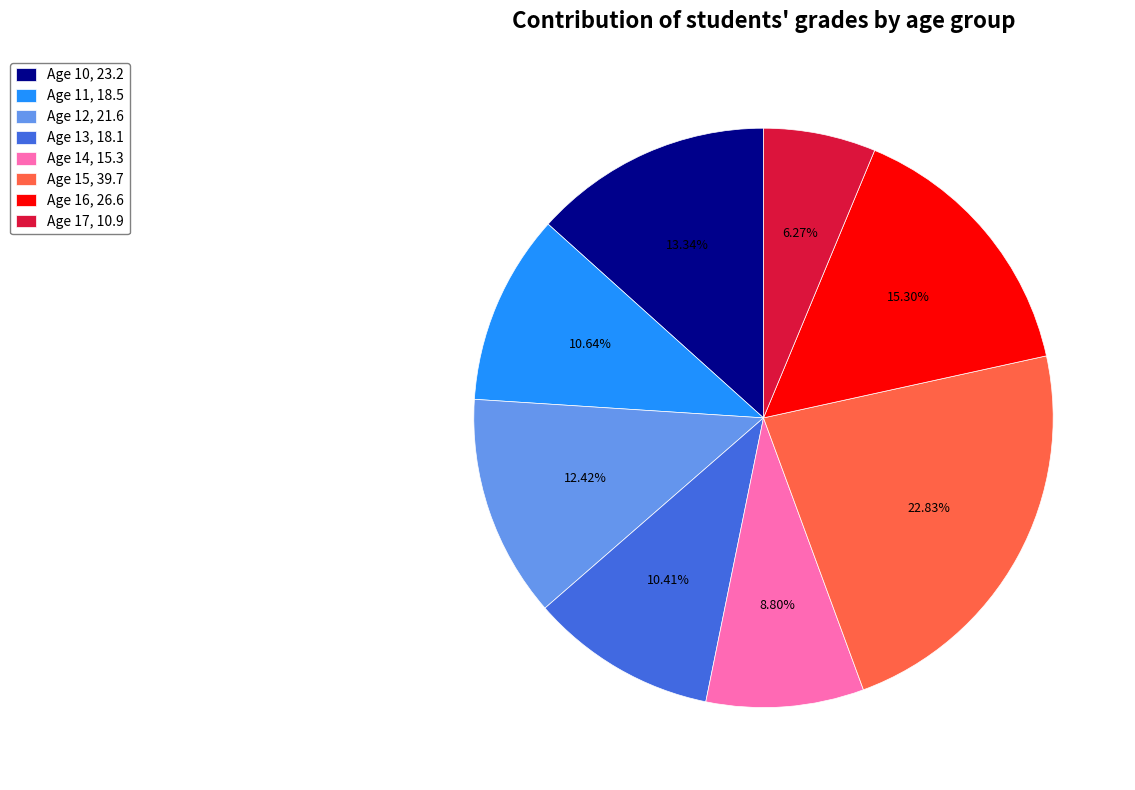

Is Age 16, 26.6 the majority of the pie?

No